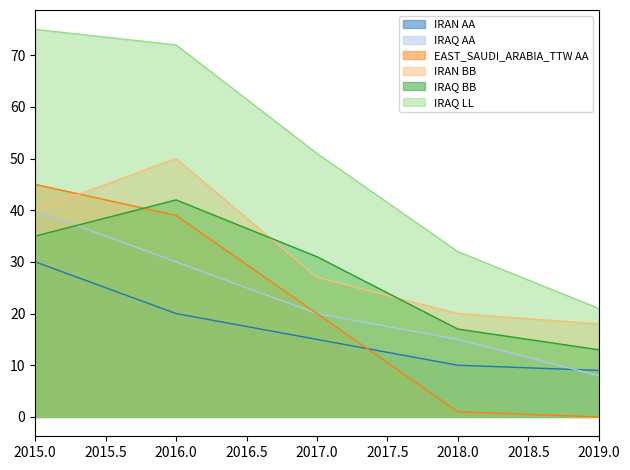

What is the spread (max minus min) of values at 2018.0?

31